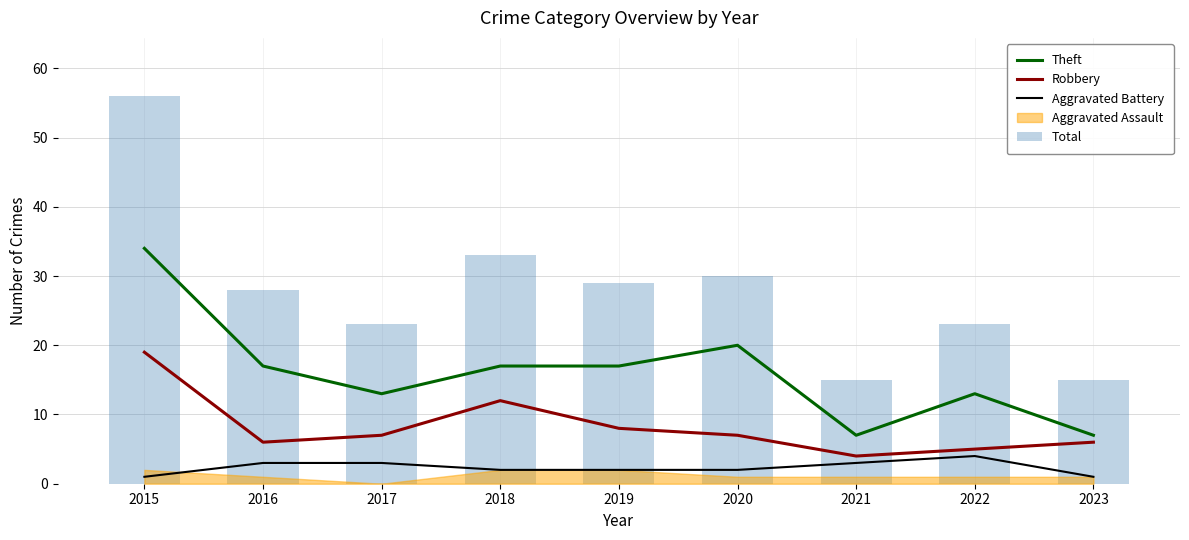

At which label is Robbery closest to 11?

2018